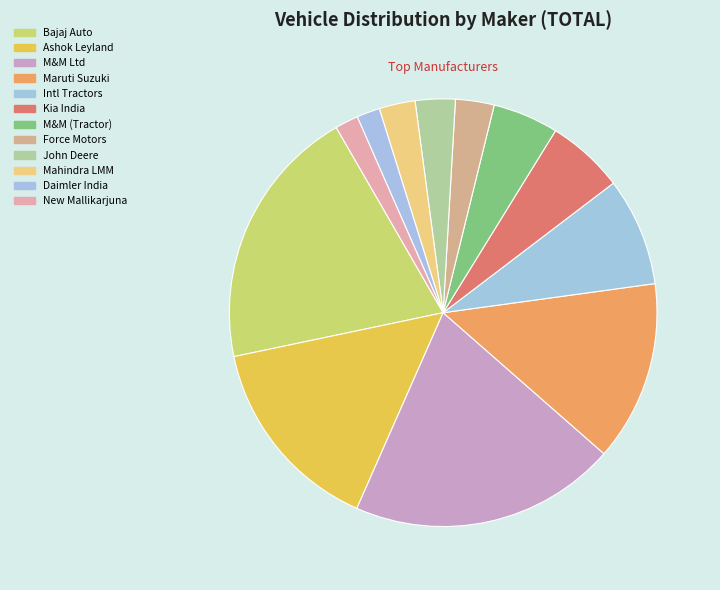

How many segments does this pie chart have?

12